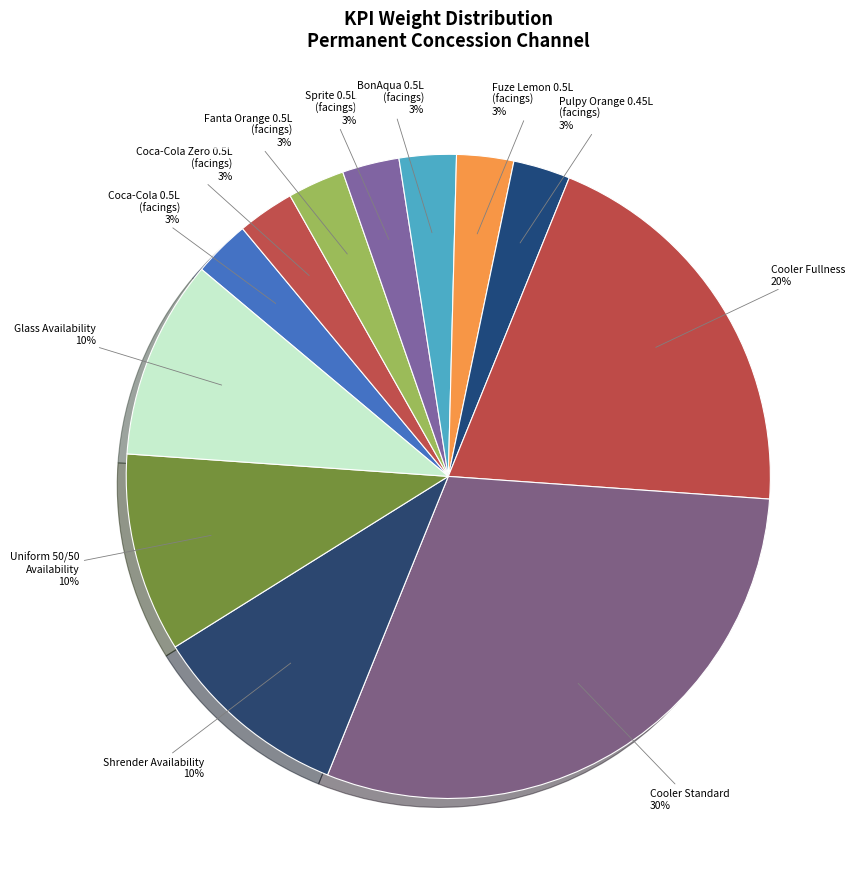

Is it true that BonAqua 0.5L (facings) is 3% of the pie?

True